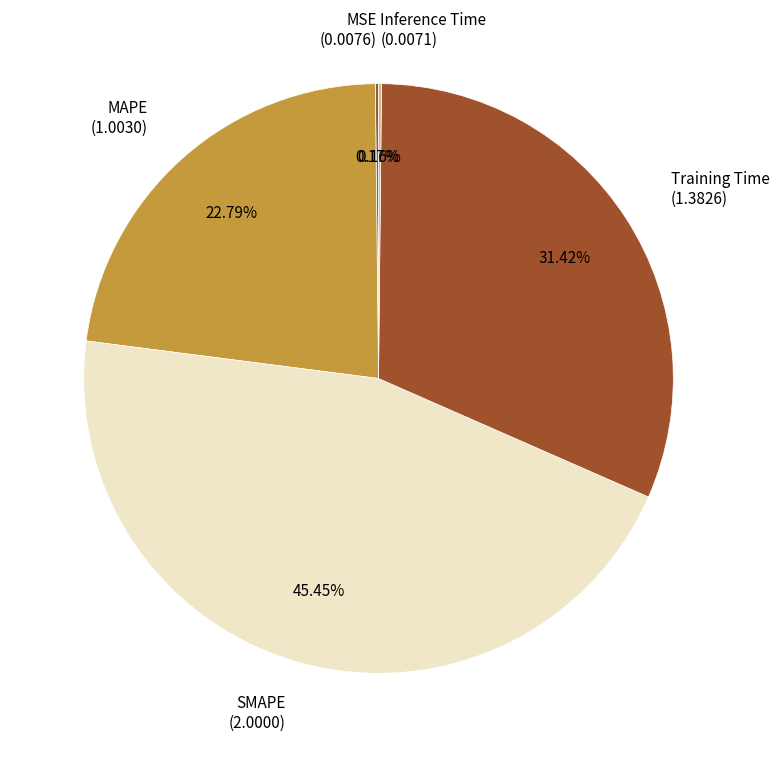

Which slice is the largest?

SMAPE